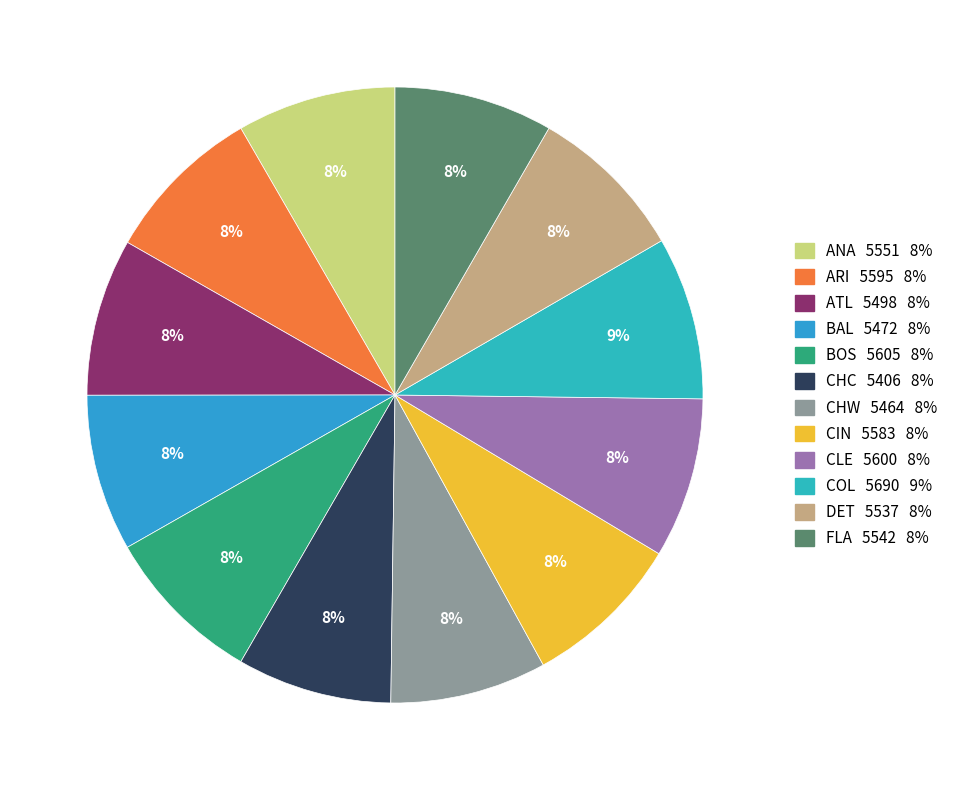

Rank the categories by value from highest to lowest.

COL, BOS, CLE, ARI, CIN, ANA, FLA, DET, ATL, BAL, CHW, CHC